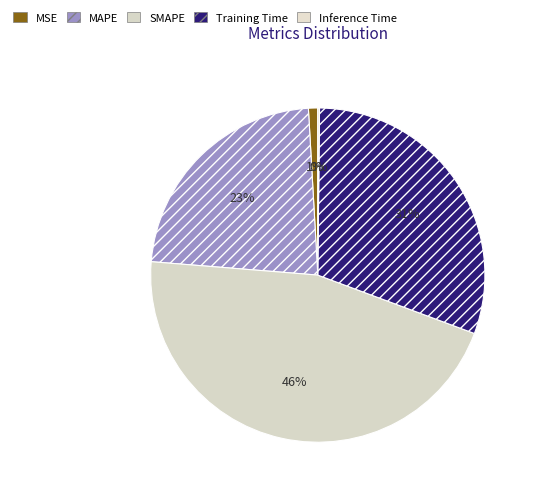

How many segments does this pie chart have?

5